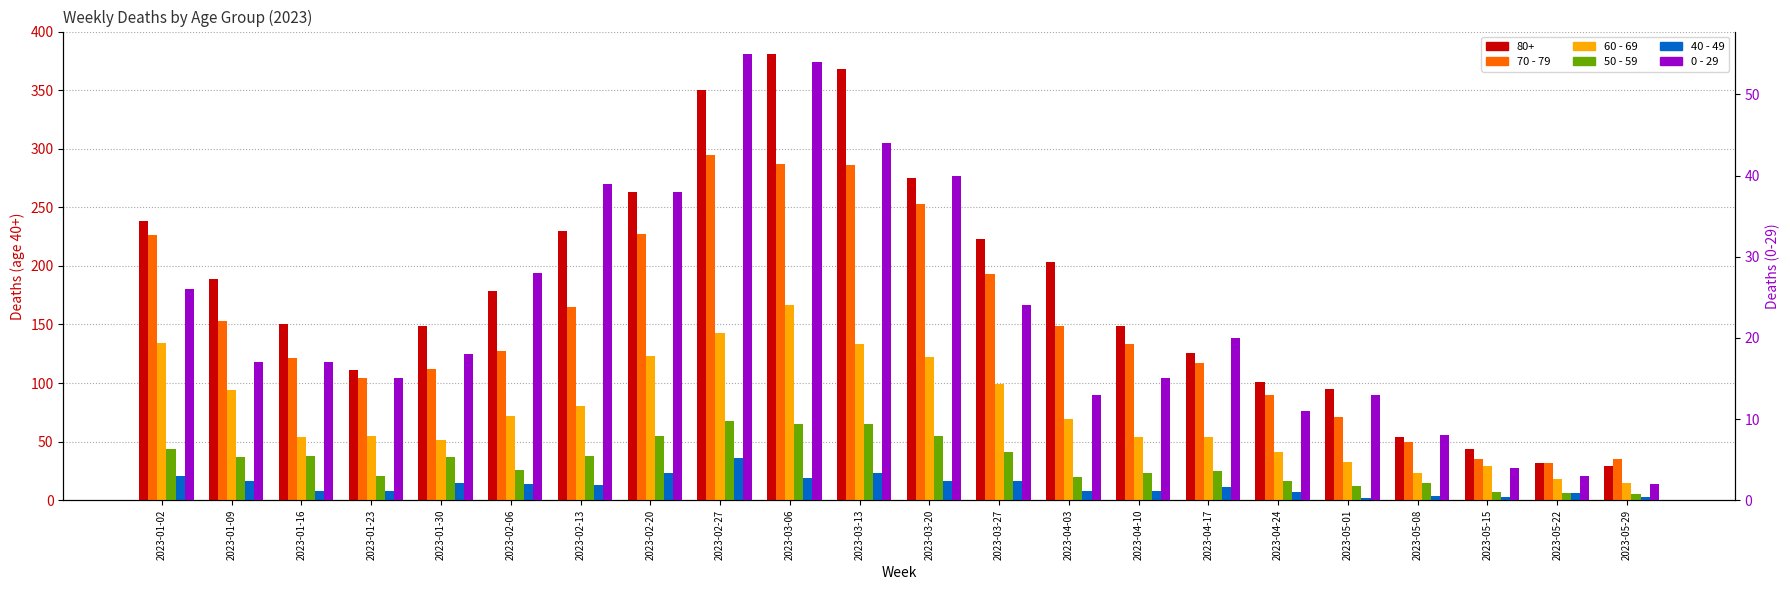

What is the approximate value of 0 - 29 at 2023-04-10, to the nearest 5?

15